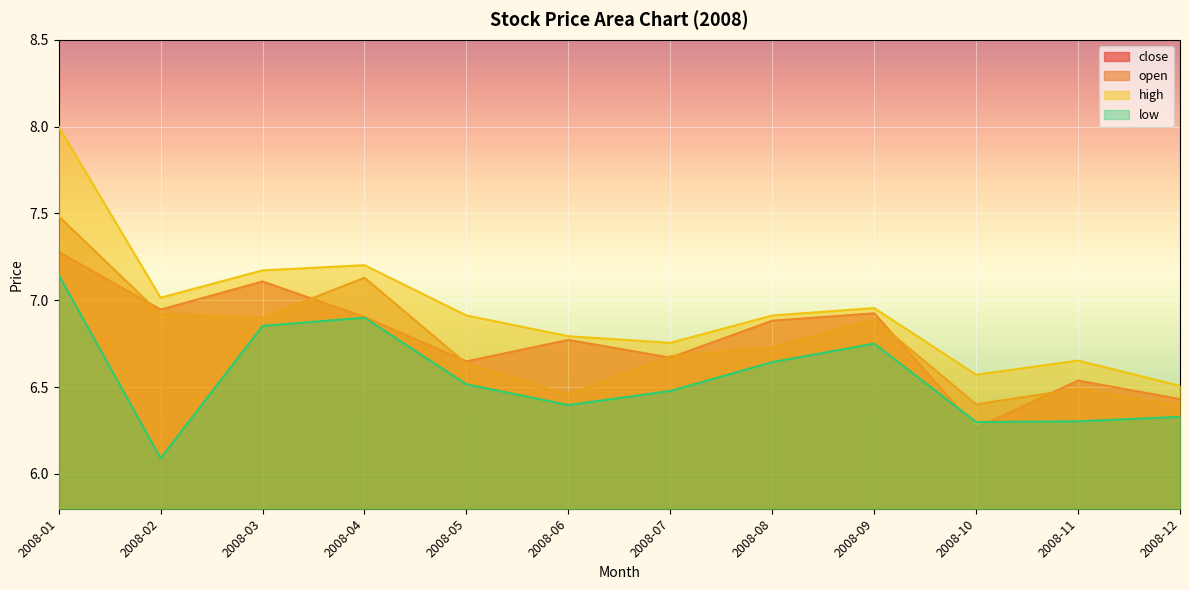

How many lines are shown in the chart?

4